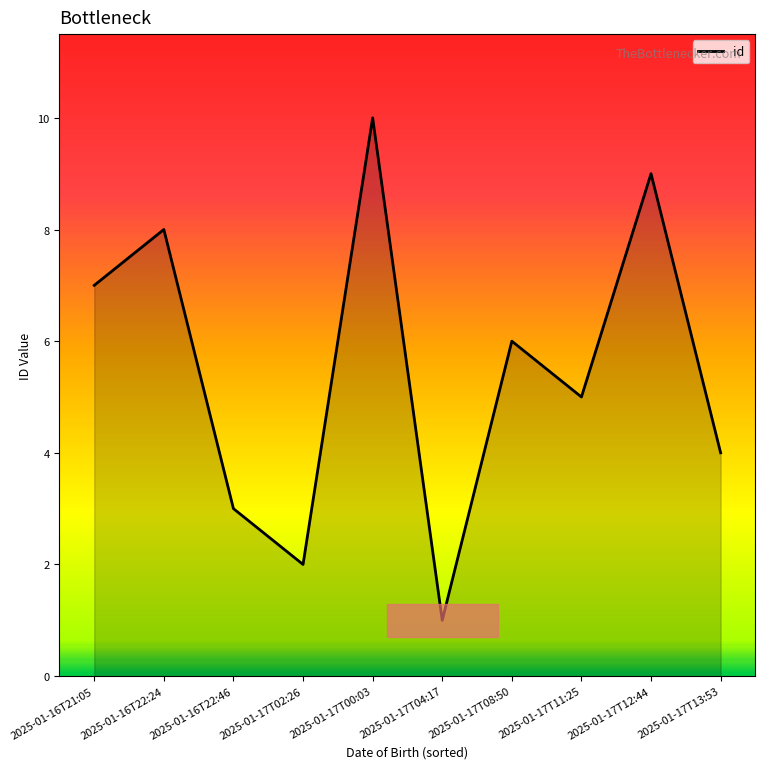

Rank the categories by value from highest to lowest.

2025-01-17T00:03, 2025-01-17T12:44, 2025-01-16T22:24, 2025-01-16T21:05, 2025-01-17T08:50, 2025-01-17T11:25, 2025-01-17T13:53, 2025-01-16T22:46, 2025-01-17T02:26, 2025-01-17T04:17